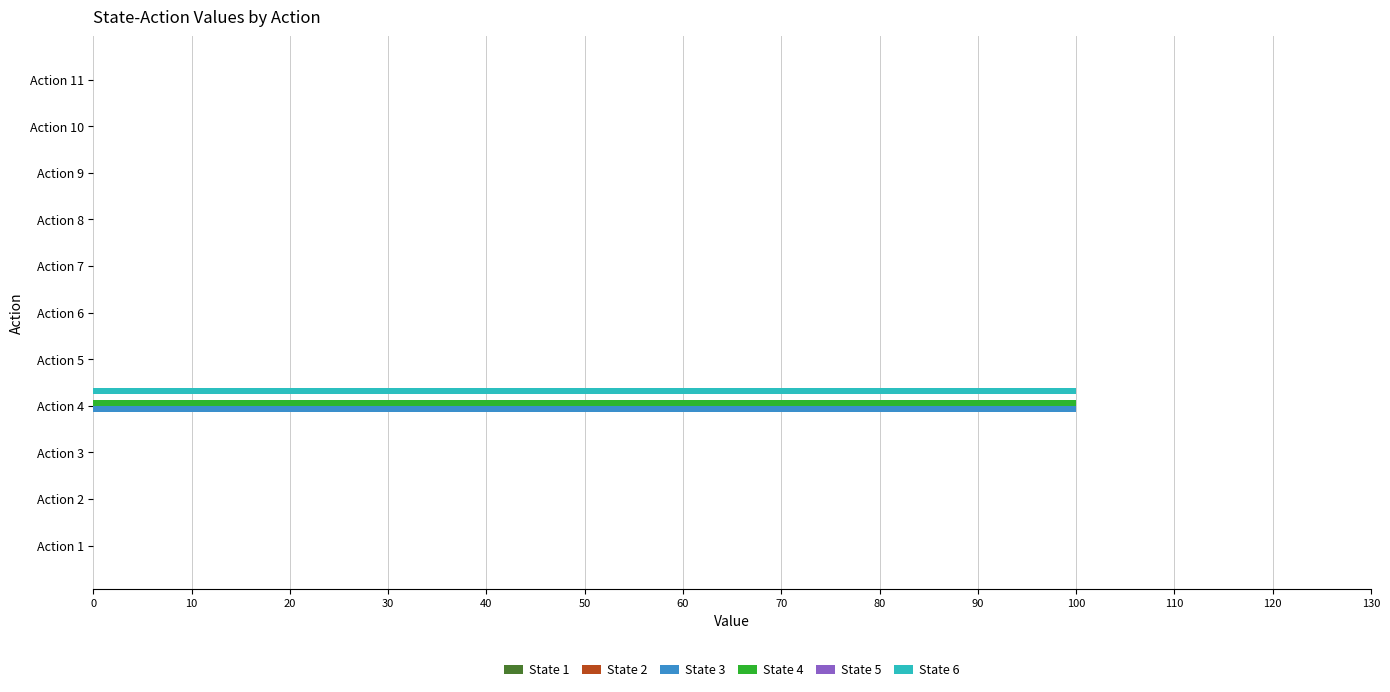

What is the sum of all State 3 values?

100